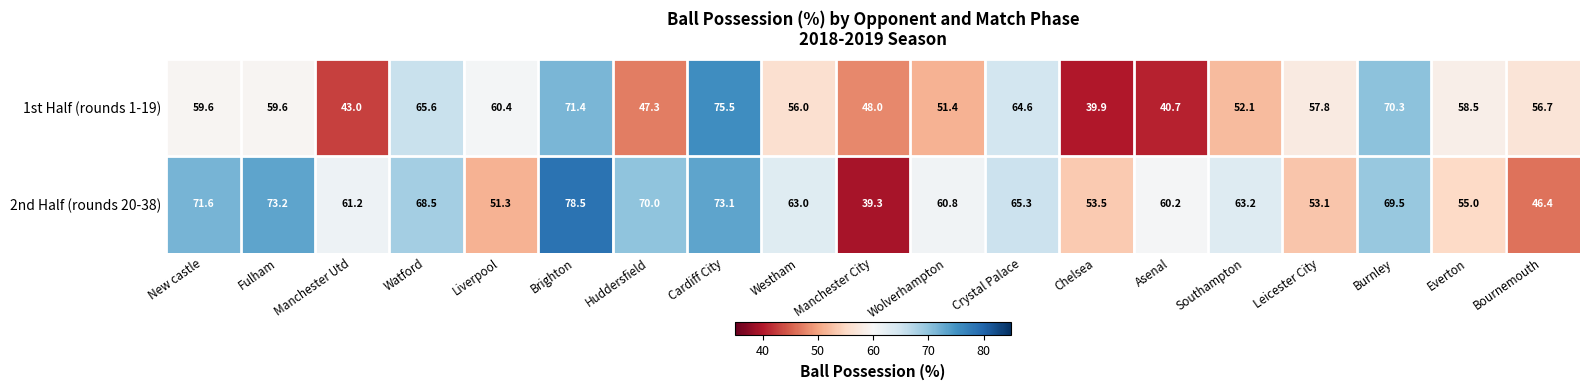

What is the spread (max minus min) of values at Southampton?

11.1